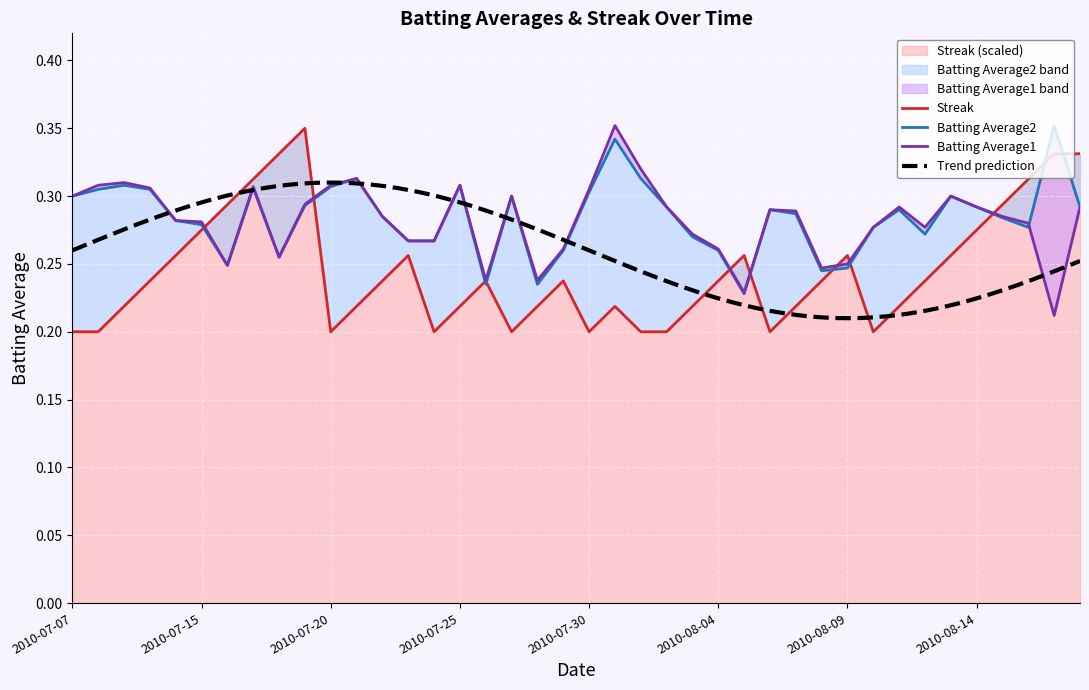

Is the value of Batting Average1 at 2010-08-12 greater than the value of Batting Average2 at 2010-08-17?

No